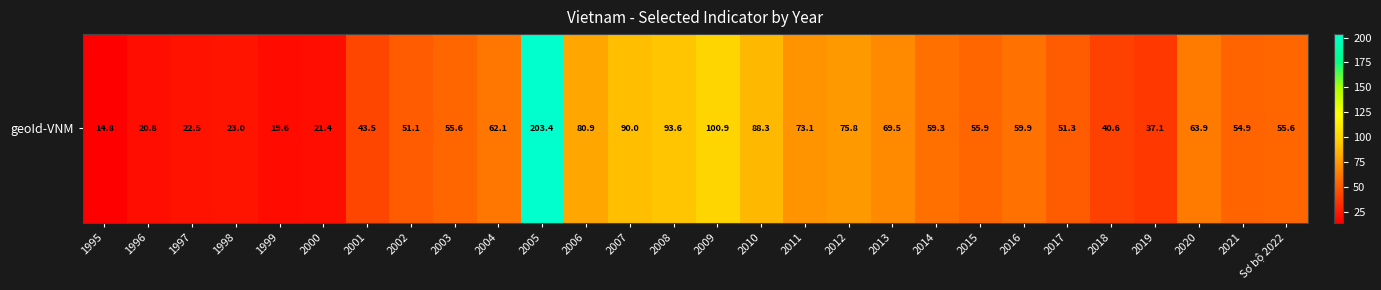

At which label is the value closest to 109?

2009